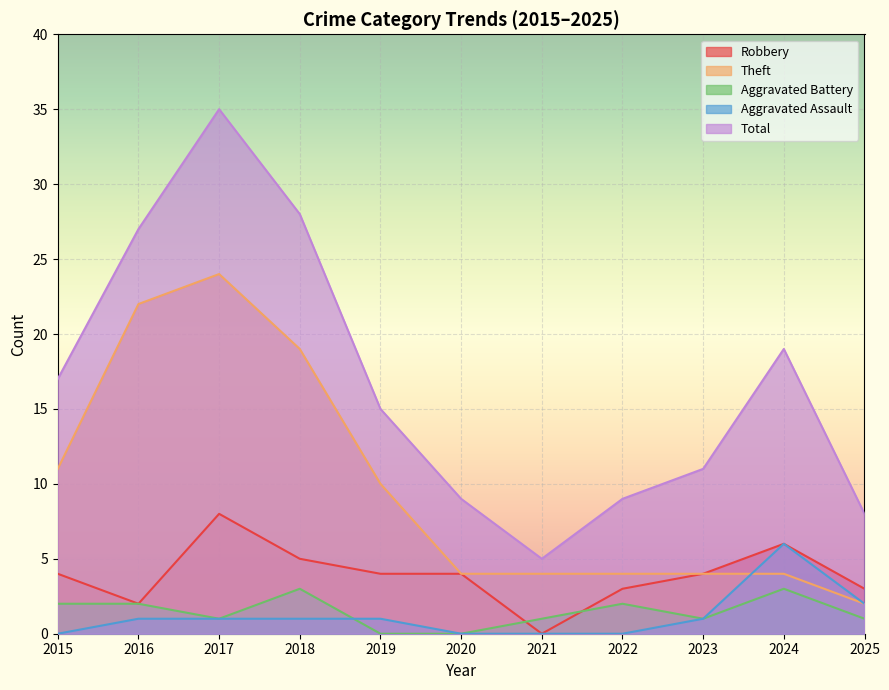

Does the chart display data point markers on the line(s)?

No